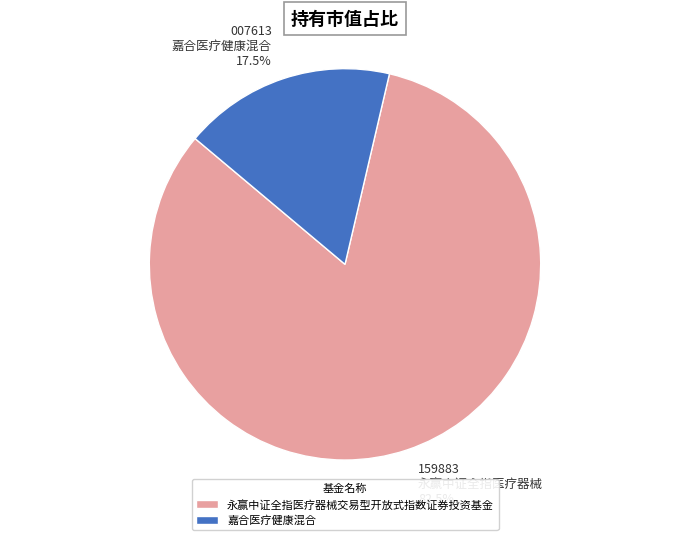

To the nearest percent, what is the average slice percentage?

50%